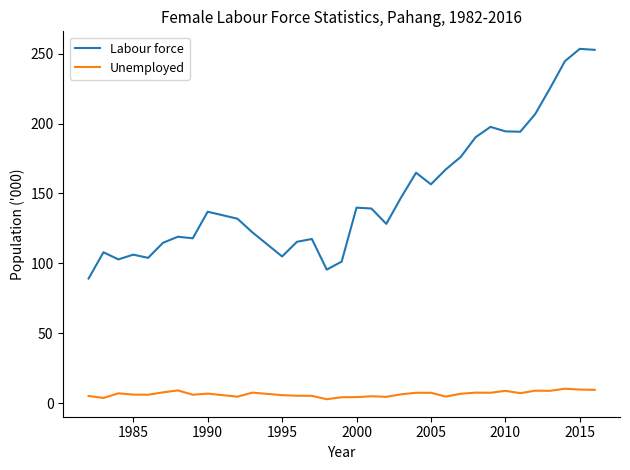

What is the difference between the maximum and minimum values in the Labour force series?

164.3